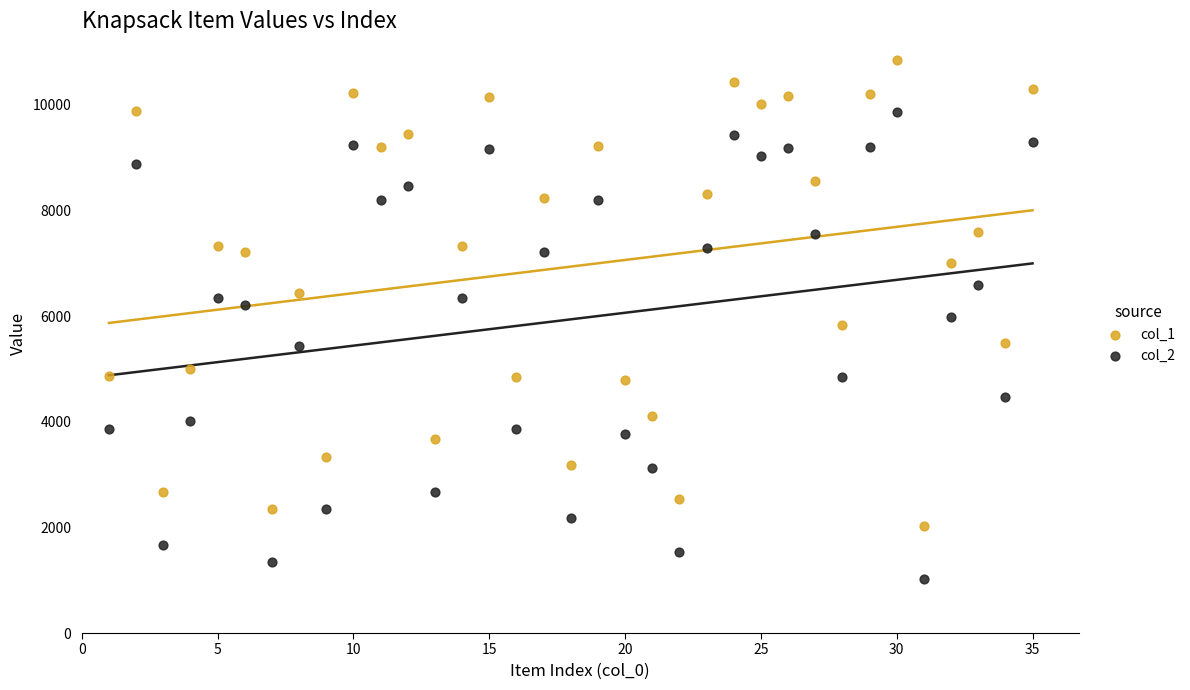

Which series contains the lowest Y value?

col_2